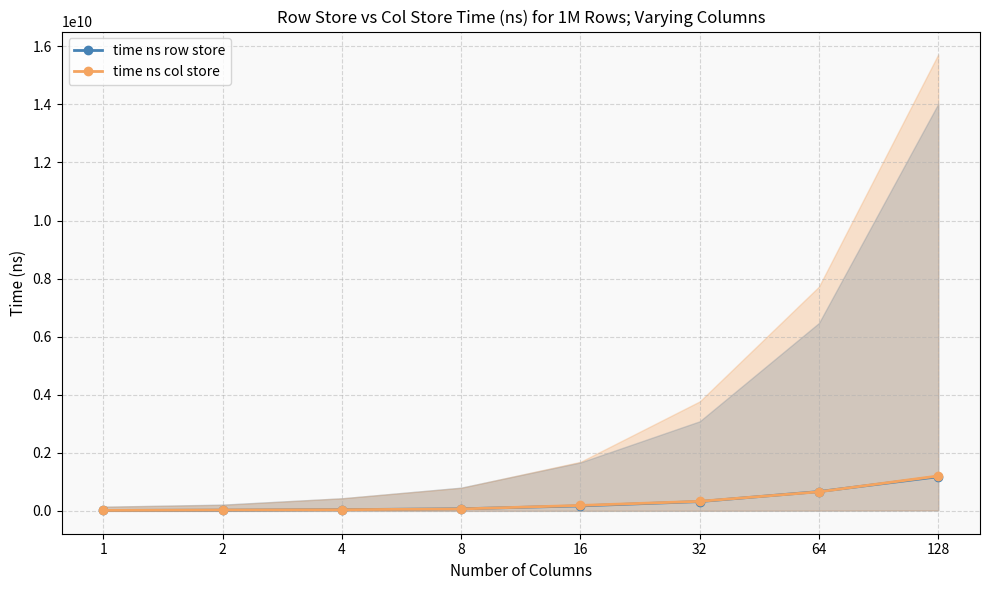

What is the sum of the time ns col store values at 1 and 4?

57596874